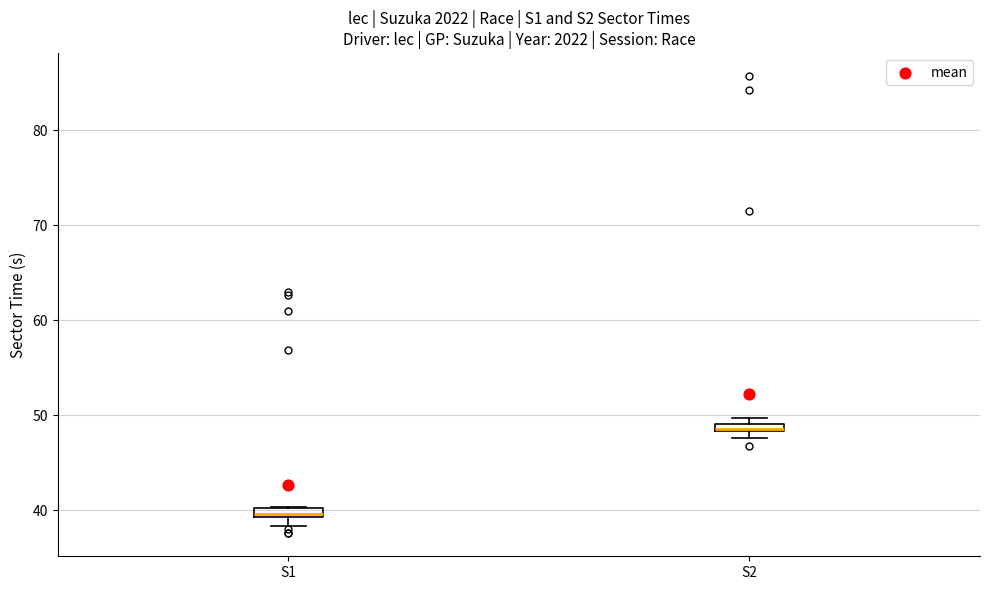

Where is the lower edge of the box for S2 on the y-axis? The values are not printed on the chart, so give them approximately, as read against the axis.

48